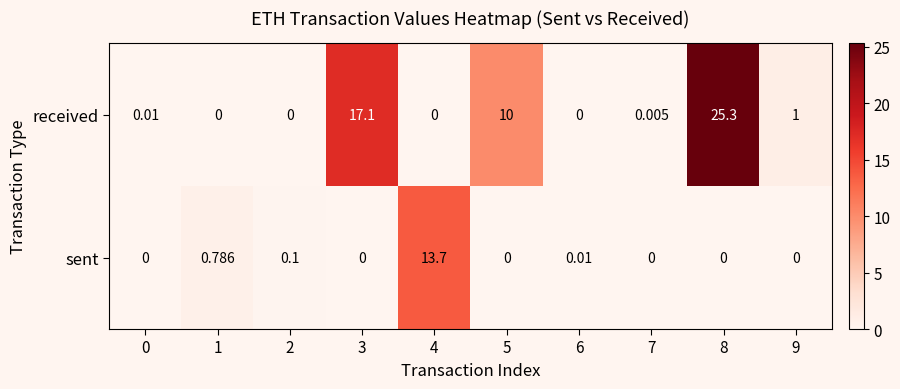

List the series in order of their overall mean, highest first.

received, sent